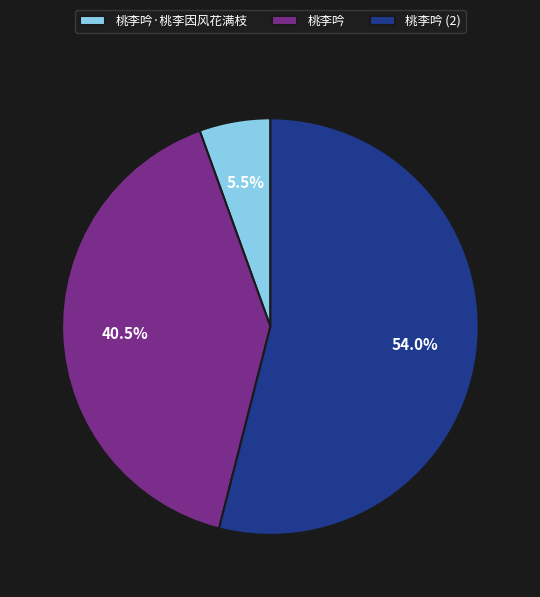

Rank the categories by value from highest to lowest.

桃李吟 (2), 桃李吟, 桃李吟·桃李因风花满枝